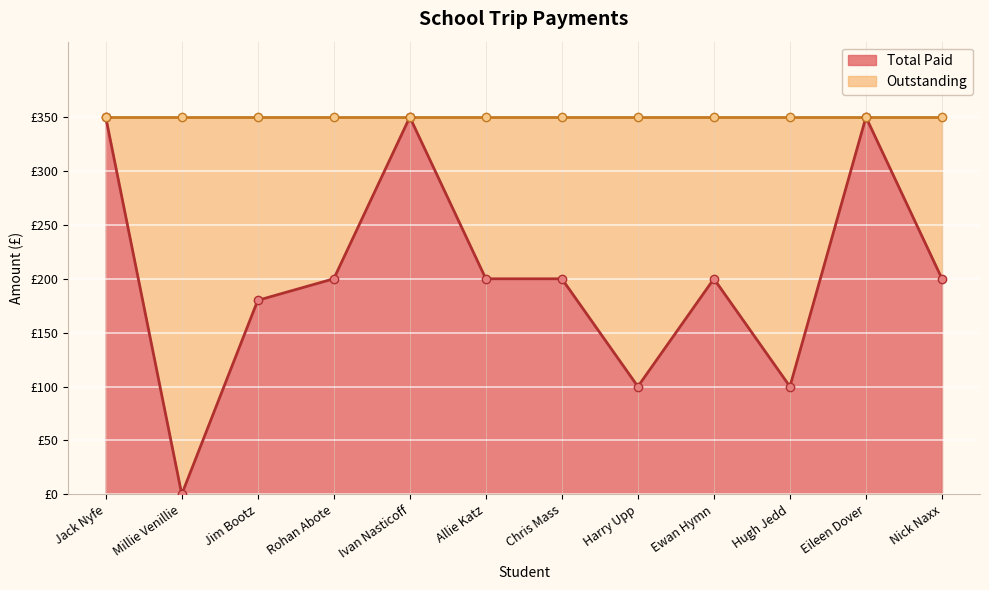

How many interior local valleys does the Total Paid series have?

3